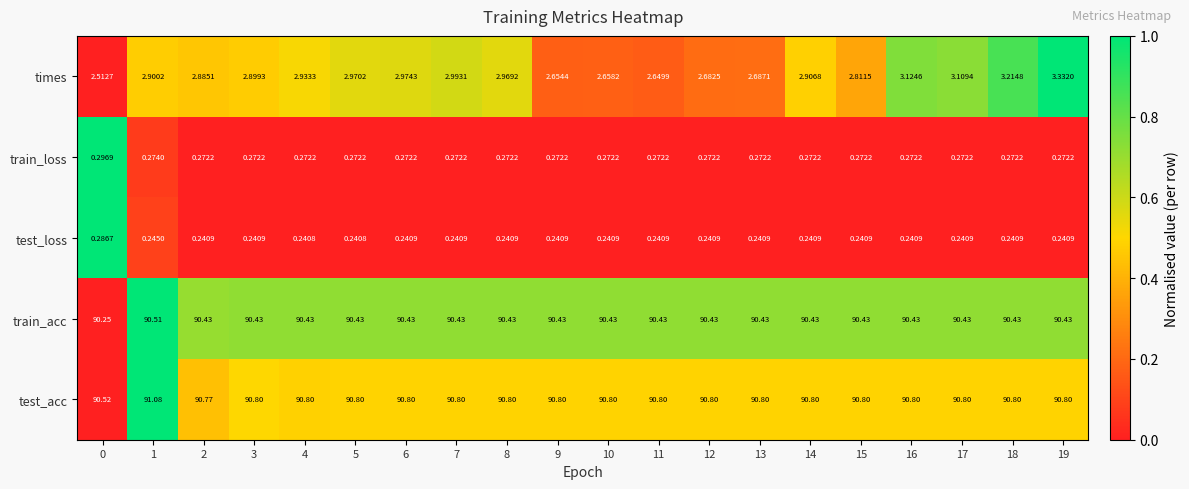

Between 2 and 12, which series saw the biggest shift?

times